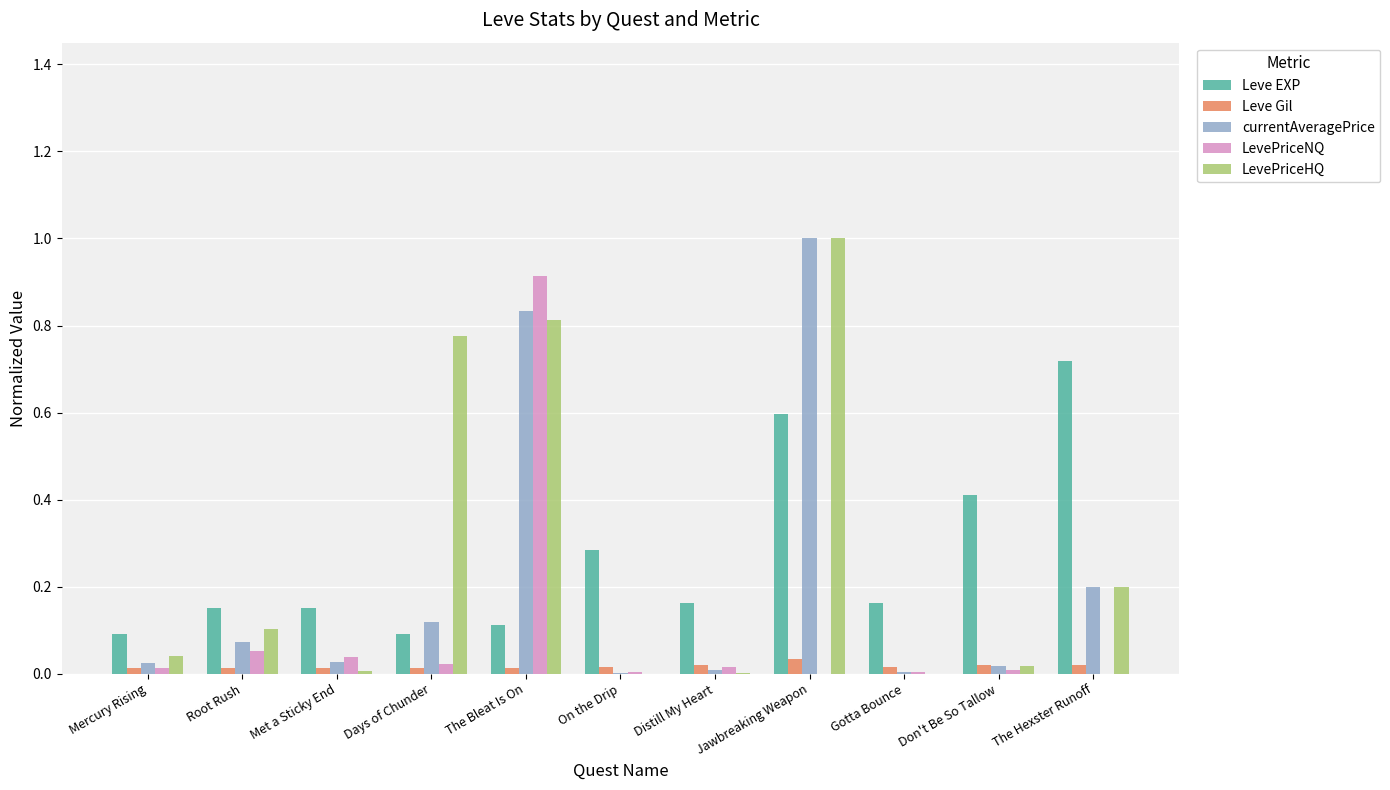

Is it true that Leve EXP equals 0.2 at Root Rush?

True